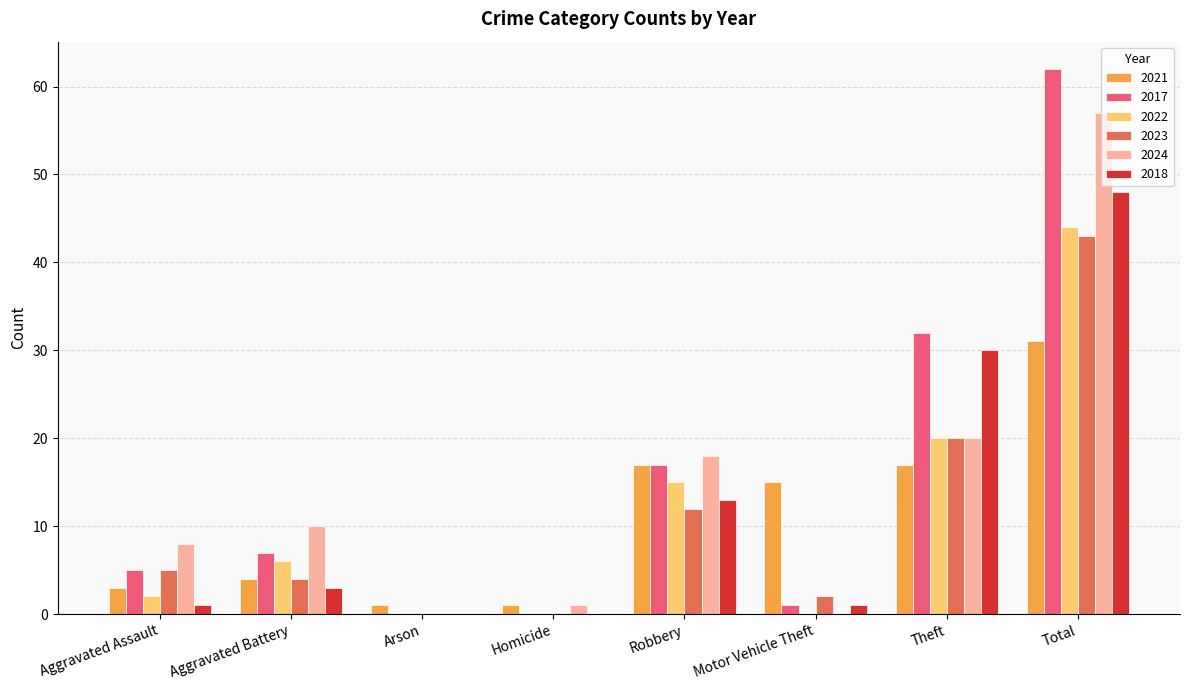

What is the maximum value for 2021?

31